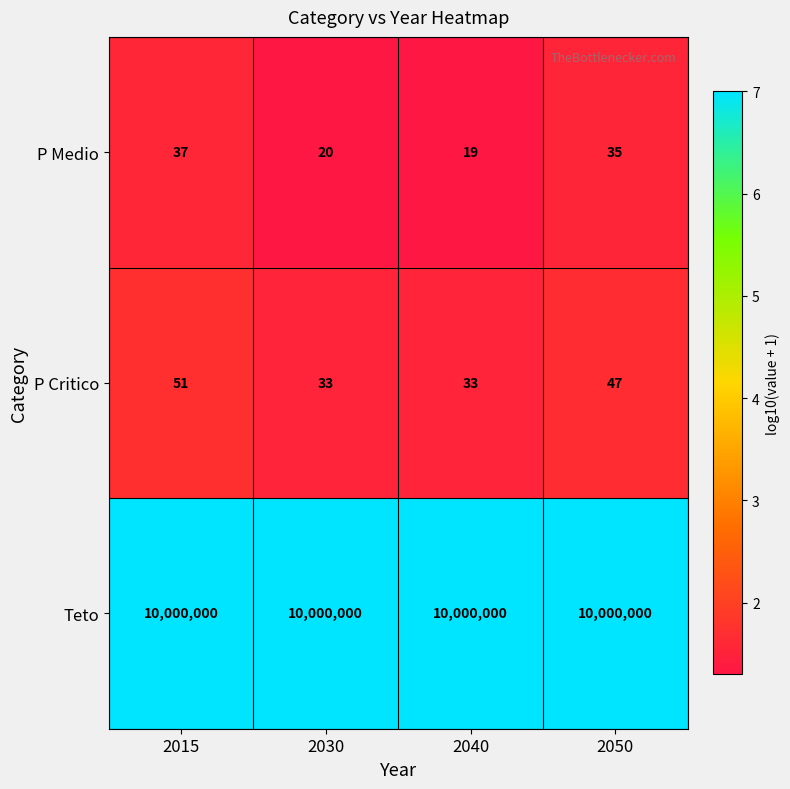

What is the sum of all Teto values?

40000000